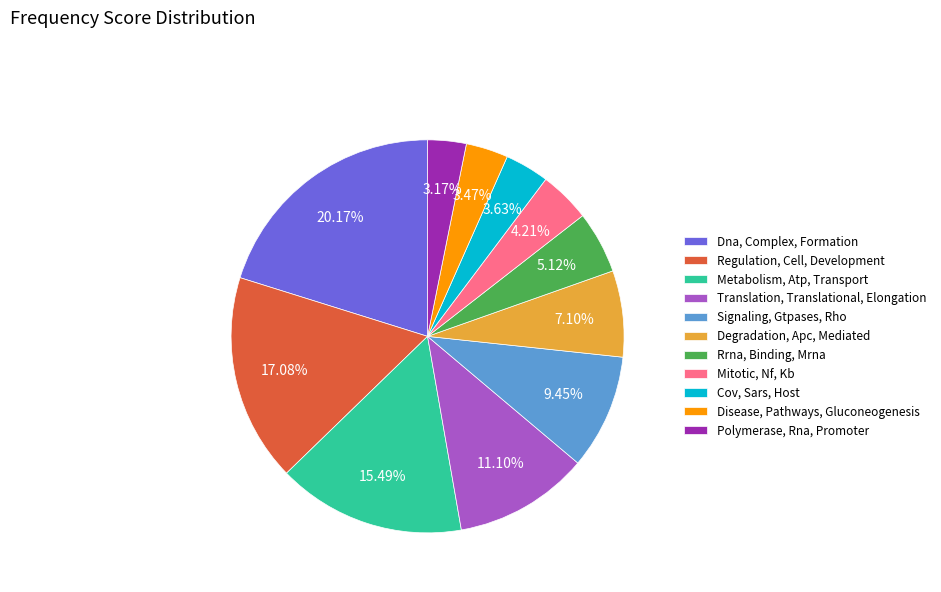

Count the number of slices in the pie.

11